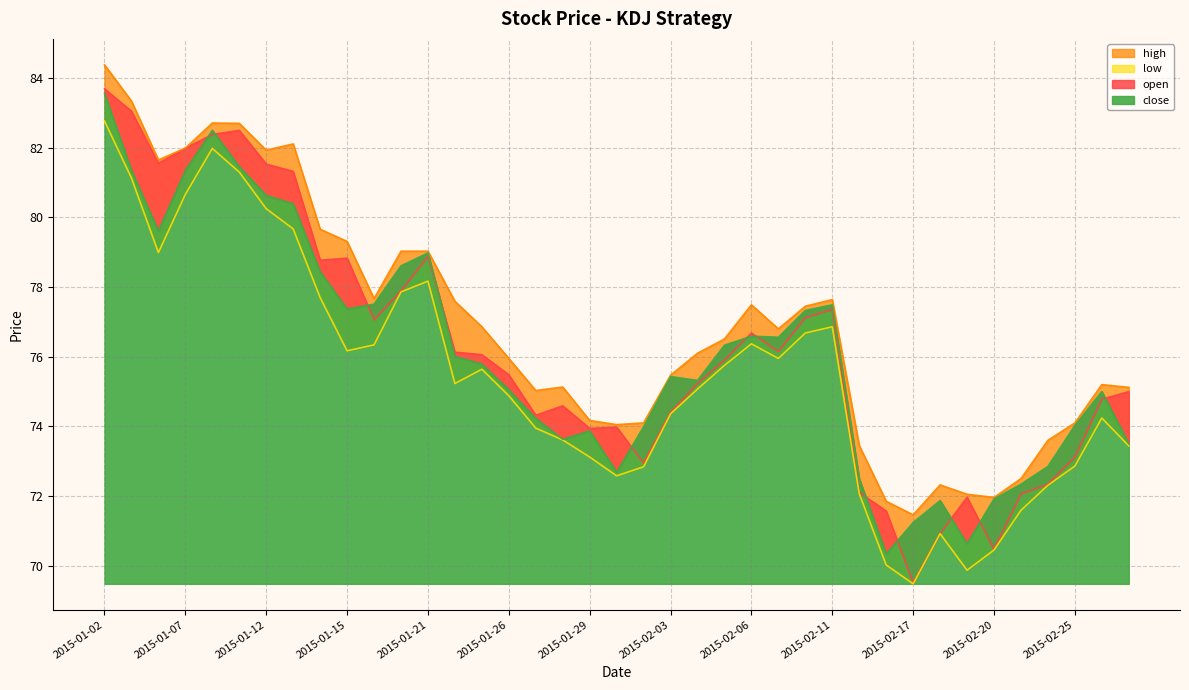

What is the label of the 11th point from the left?

2015-01-16